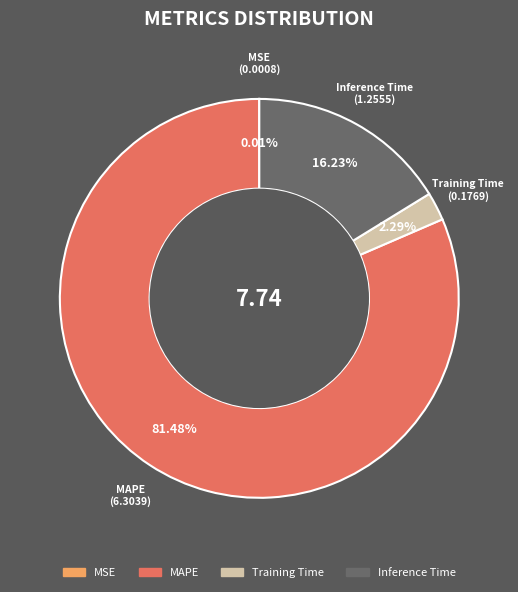

Is there a majority slice in this chart?

Yes